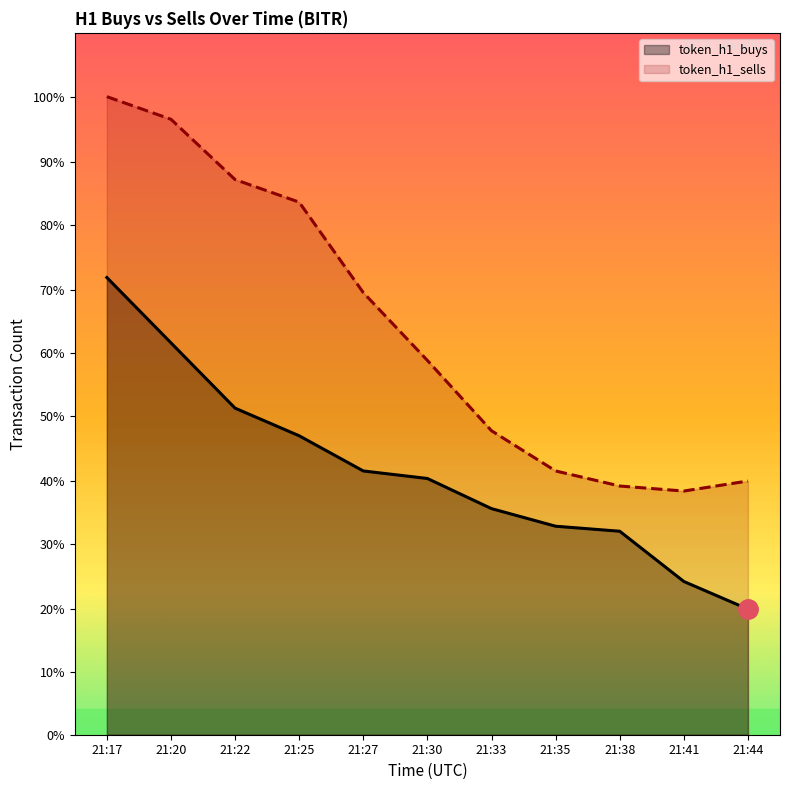

What are all the series names shown in the legend?

token_h1_buys, token_h1_sells